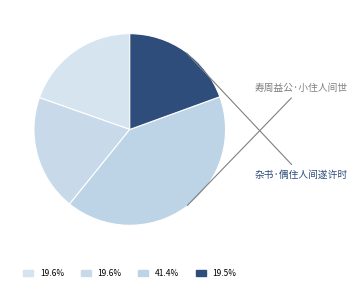

Which category has the smallest portion of the pie?

杂书·偶住人间遂许时